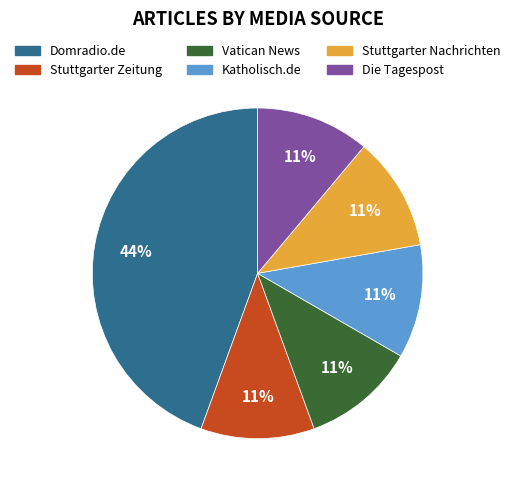

To the nearest percent, what is the combined percentage of Katholisch.de and Vatican News?

22%